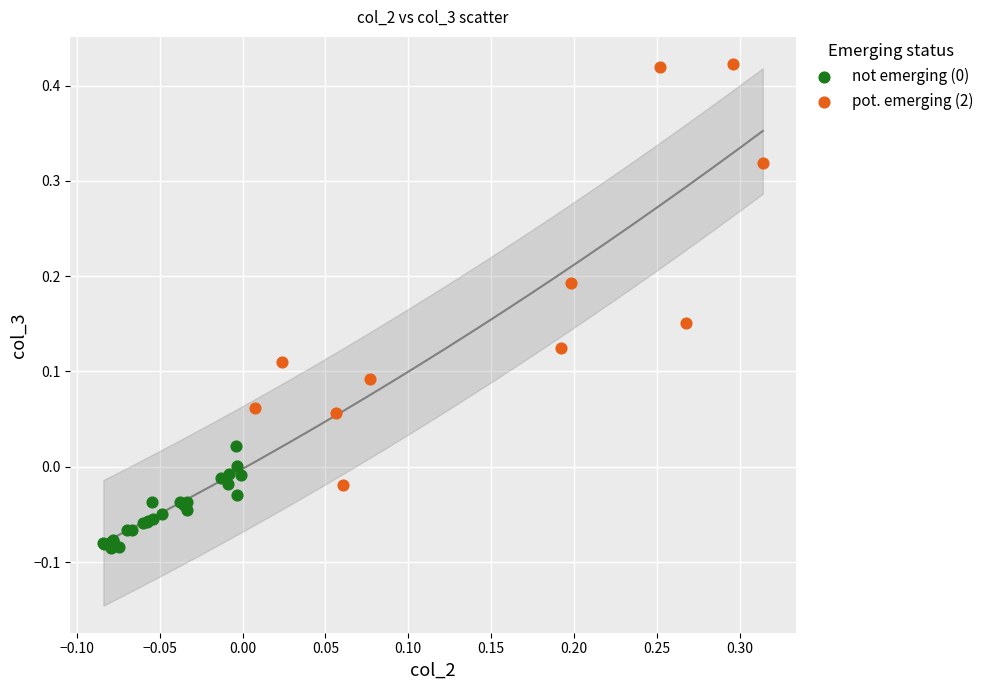

Which series contains the highest Y value?

pot. emerging (2)